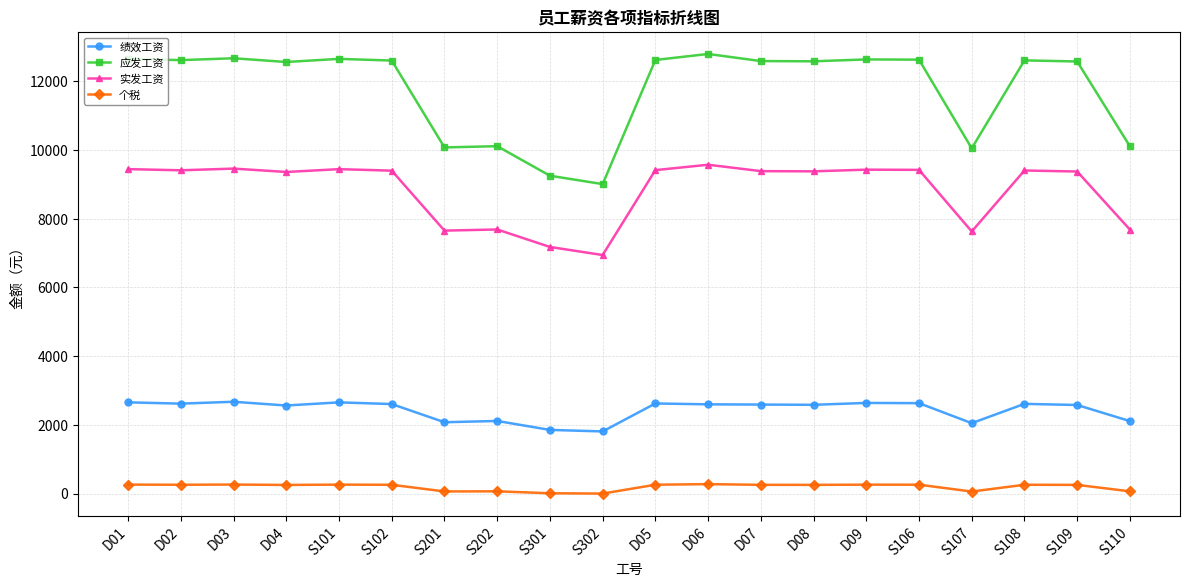

At D04, list the series in order from smallest to largest.

个税, 绩效工资, 实发工资, 应发工资